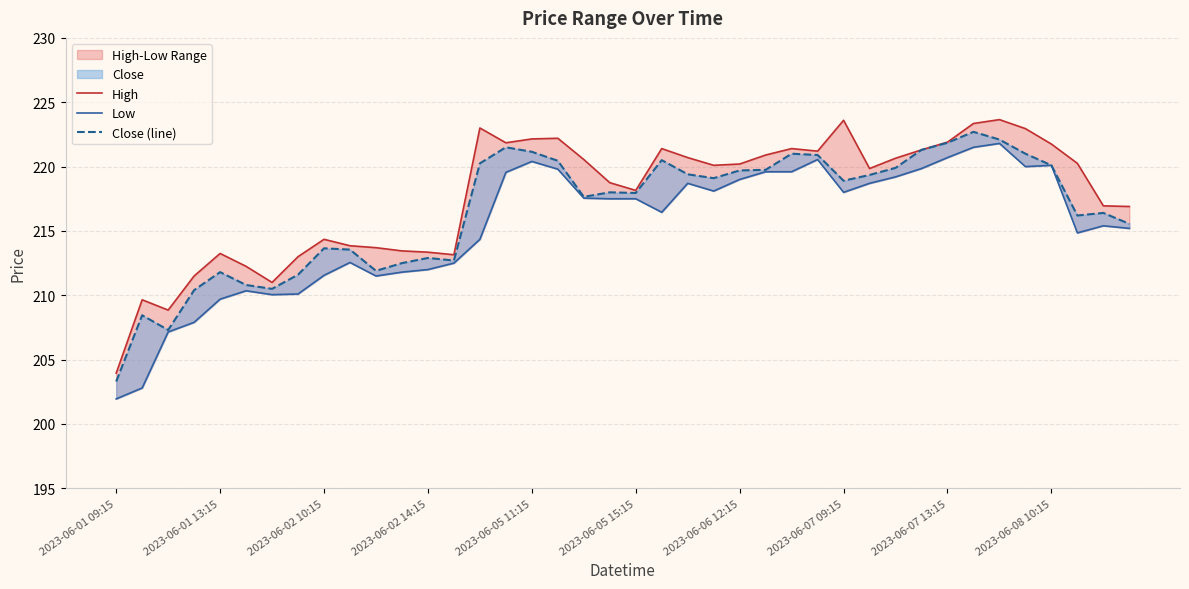

What is the sum of the Close (line) values at 38 and 37?

432.6